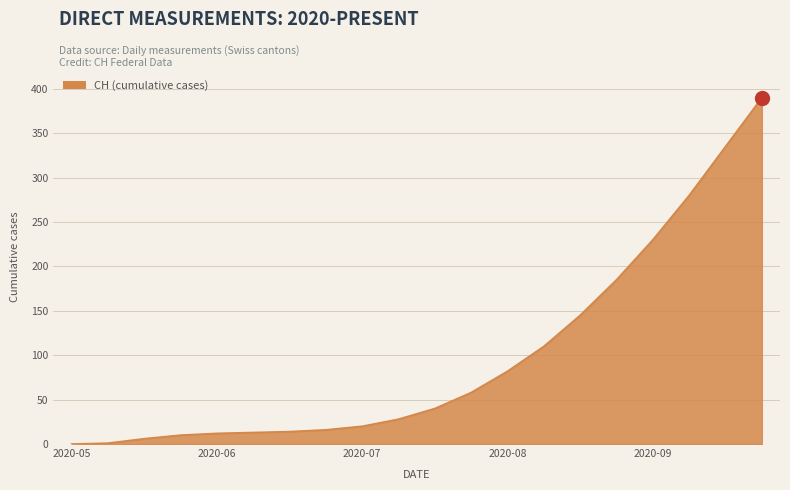

What is the difference between the maximum and minimum values?

390